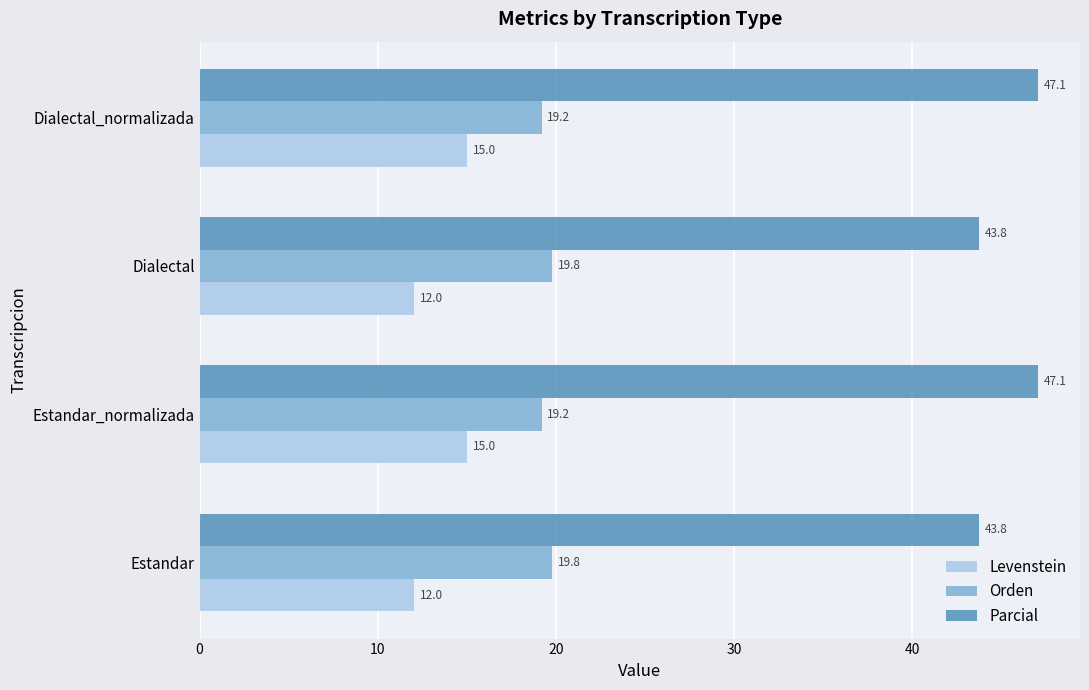

What is the average value of the Parcial series?

45.4